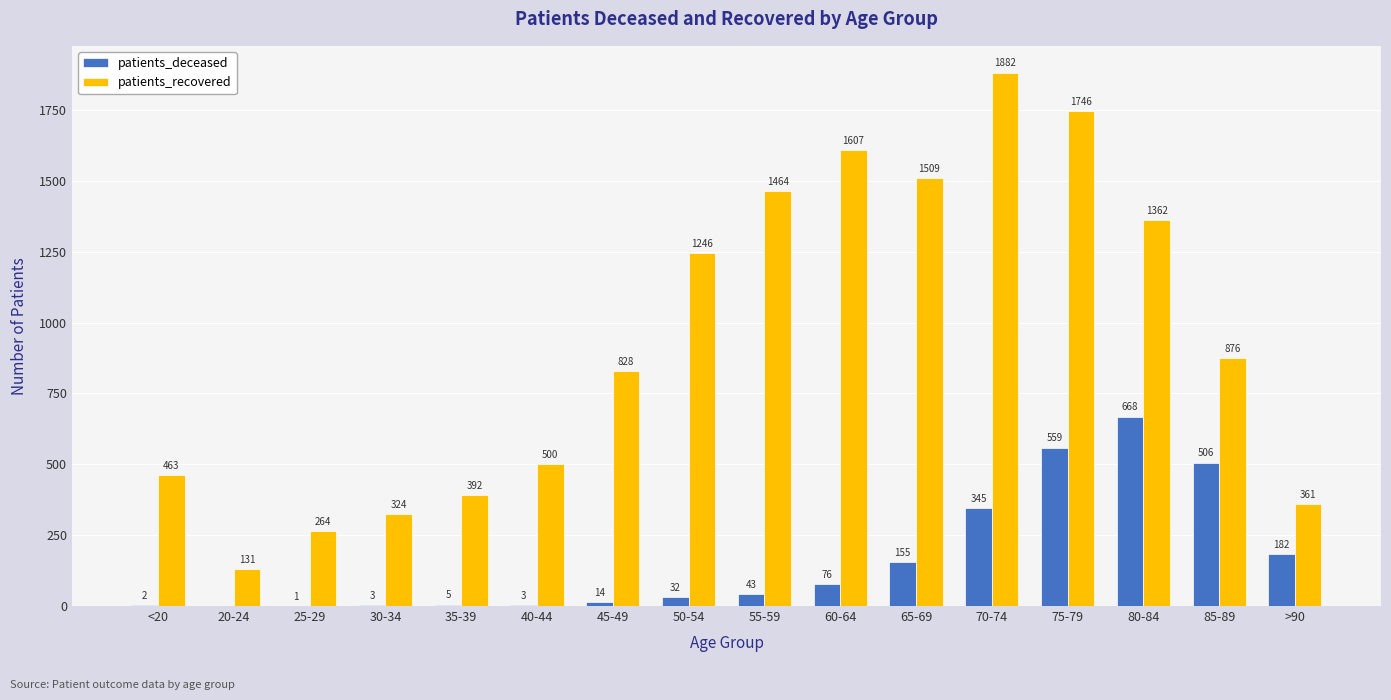

Which series has the largest range (max minus min)?

patients_recovered